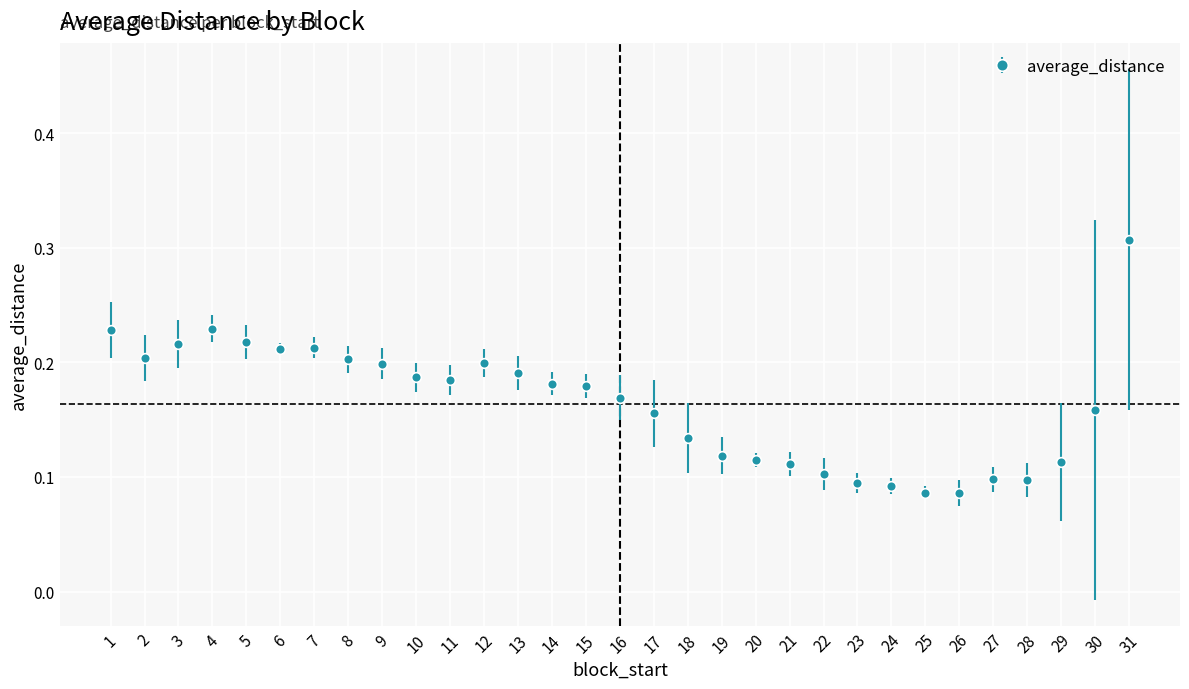

What is the sum of all values?

5.1